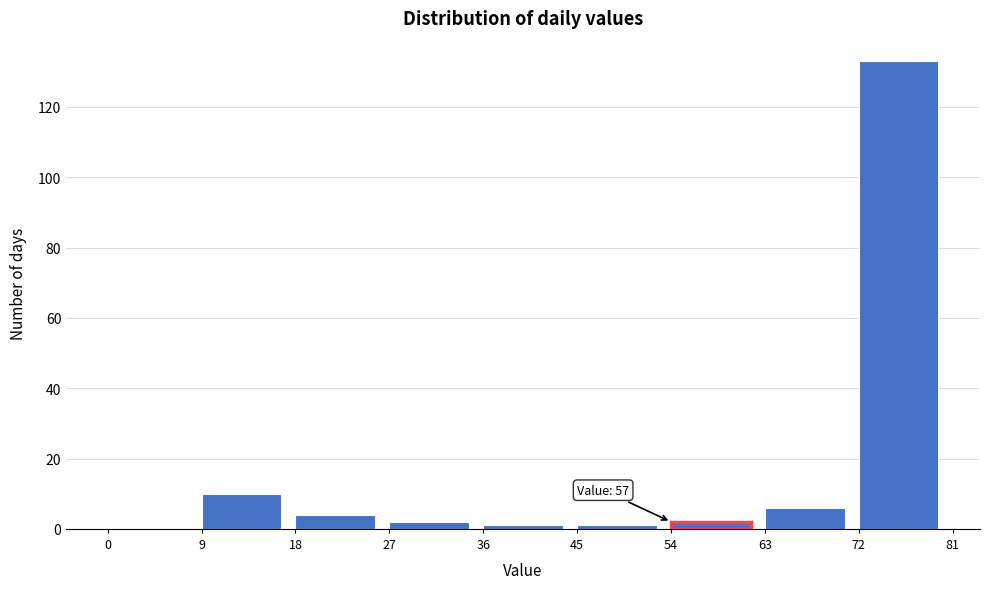

Which range on the x-axis has the tallest bar?

72 to 81